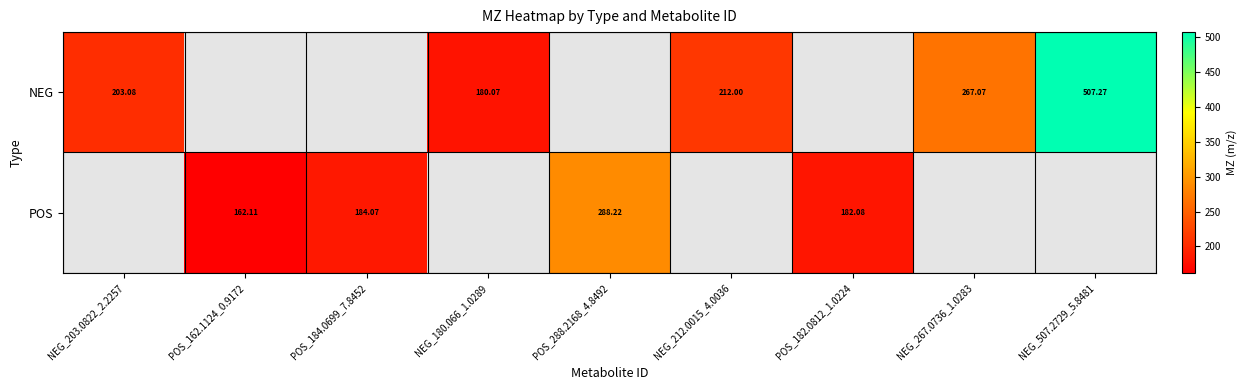

At which category is the sum across all series the highest?

NEG_507.2729_5.8481